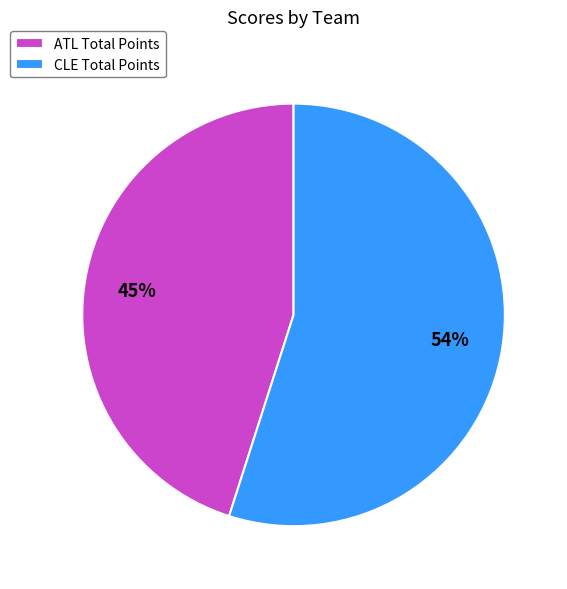

The ATL slice represents 45% of the pie. True or false?

True